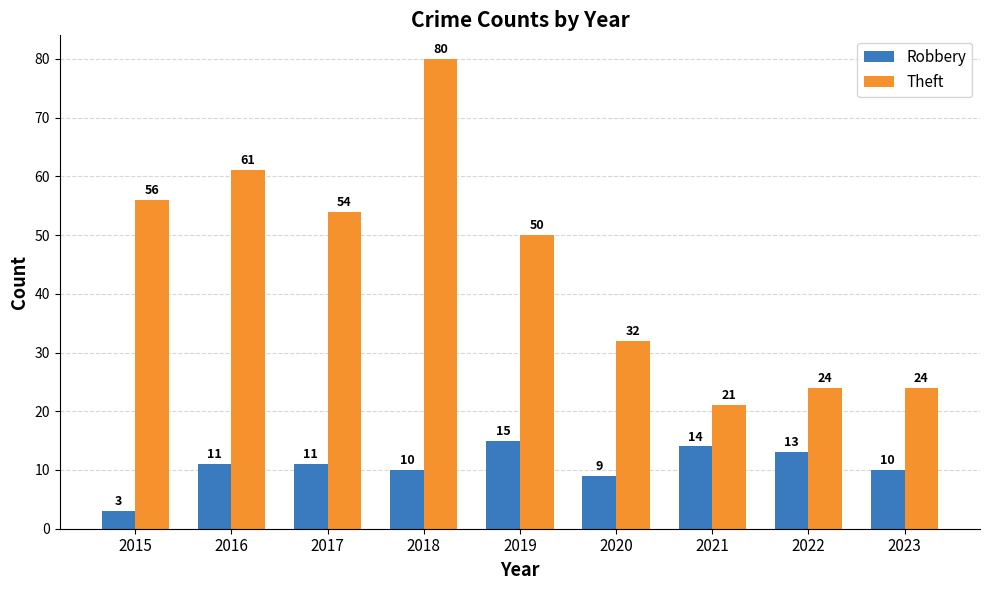

Between 2015 and 2019, which series saw the biggest shift?

Robbery